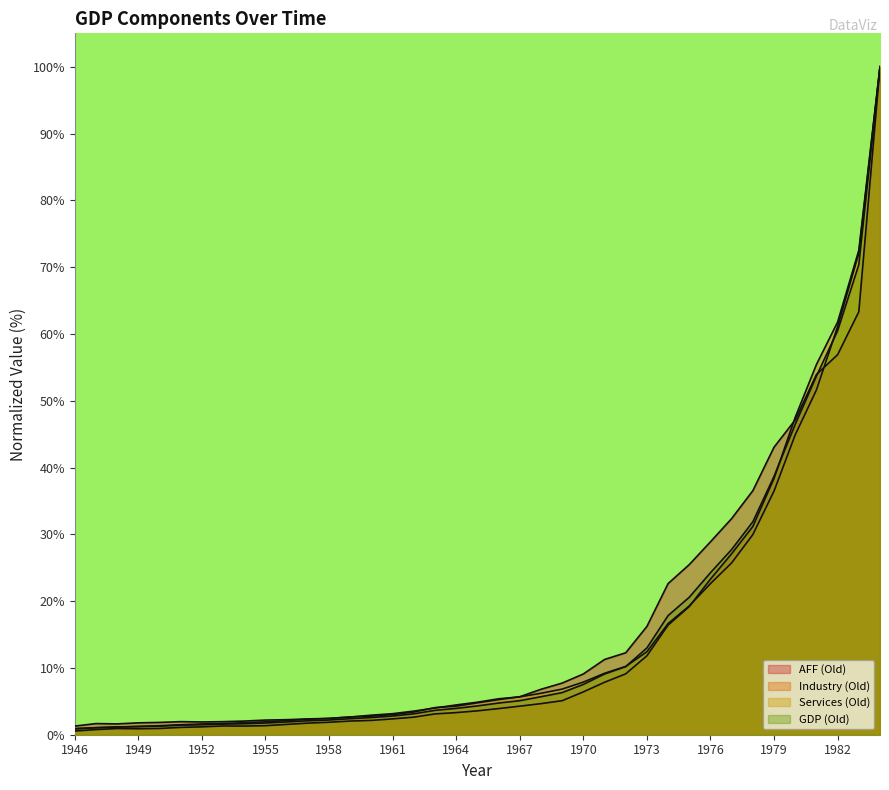

Reading right to left, transcribe all the data shown in this chart.

AFF (Old): 100.0	63.3	56.9	53.9	47.1	43.0	36.5	32.4	28.9	25.5	22.6	16.2	12.3	11.3	9.1	7.7	6.8	5.7	5.3	4.8	4.3	4.1	3.4	3.0	2.8	2.7	2.4	2.4	2.3	2.2	2.0	2.0	1.9	2.0	1.8	1.8	1.6	1.7	1.3
Industry (Old): 100.0	72.5	61.8	55.4	47.5	38.4	31.2	27.1	23.3	19.2	16.4	11.8	9.1	7.9	6.4	5.1	4.7	4.3	3.9	3.6	3.3	3.1	2.6	2.4	2.1	2.0	1.9	1.7	1.5	1.4	1.3	1.3	1.2	1.1	0.9	0.9	0.9	0.8	0.6
Services (Old): 100.0	72.1	61.1	51.6	44.9	36.5	30.0	25.7	22.6	19.3	16.6	12.4	10.2	9.2	7.9	6.8	6.2	5.7	5.4	4.9	4.5	4.0	3.5	3.2	2.9	2.6	2.4	2.3	2.1	1.9	1.8	1.7	1.6	1.5	1.3	1.2	1.1	1.0	0.9
GDP (Old): 100.0	70.4	60.5	53.7	46.5	38.7	31.9	27.7	24.3	20.6	17.8	13.0	10.2	9.1	7.5	6.3	5.7	5.1	4.7	4.3	3.9	3.6	3.1	2.8	2.6	2.4	2.2	2.1	1.9	1.7	1.6	1.6	1.5	1.4	1.3	1.2	1.2	1.1	0.9